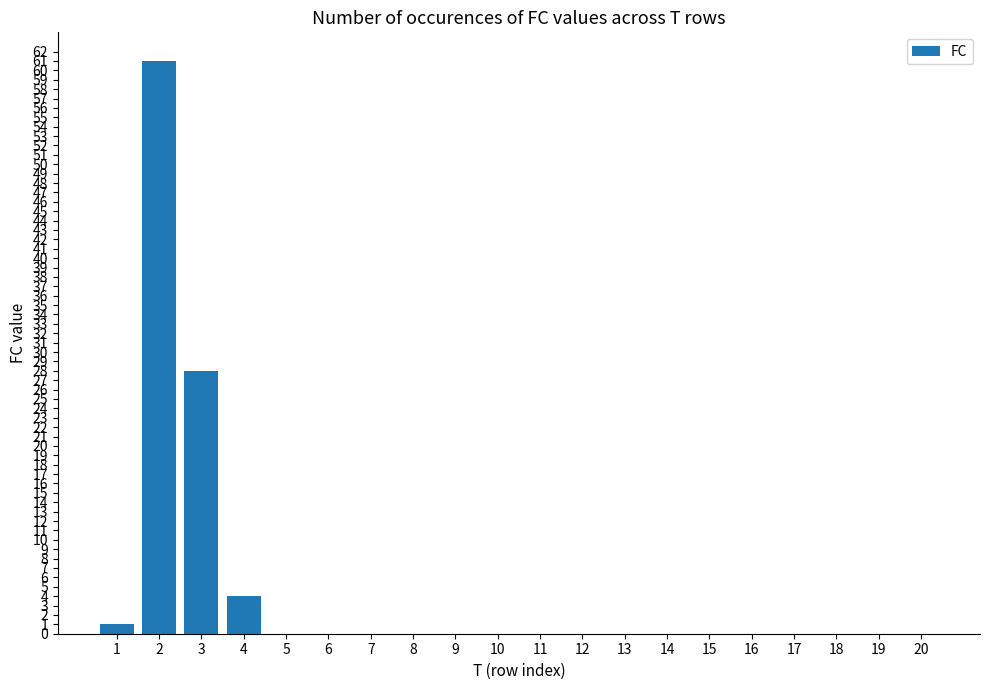

Is it true that the value at 18 is 0?

True